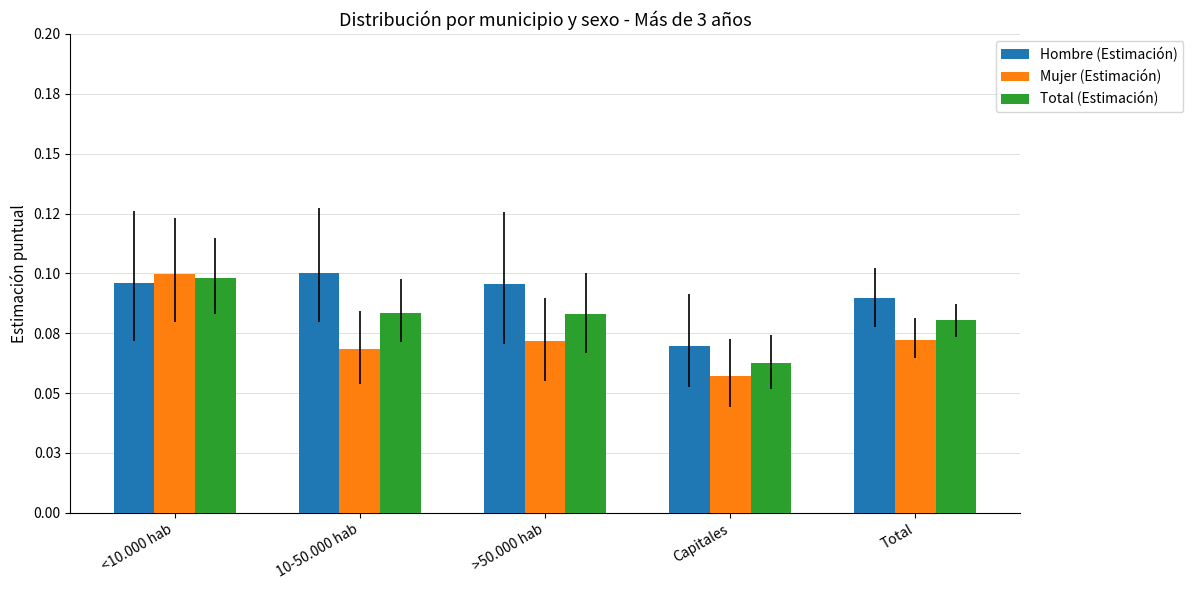

Reading left to right, extract all data points from this chart.

Hombre (Estimación): 0.1	0.1	0.1	0.1	0.1
Mujer (Estimación): 0.1	0.1	0.1	0.1	0.1
Total (Estimación): 0.1	0.1	0.1	0.1	0.1